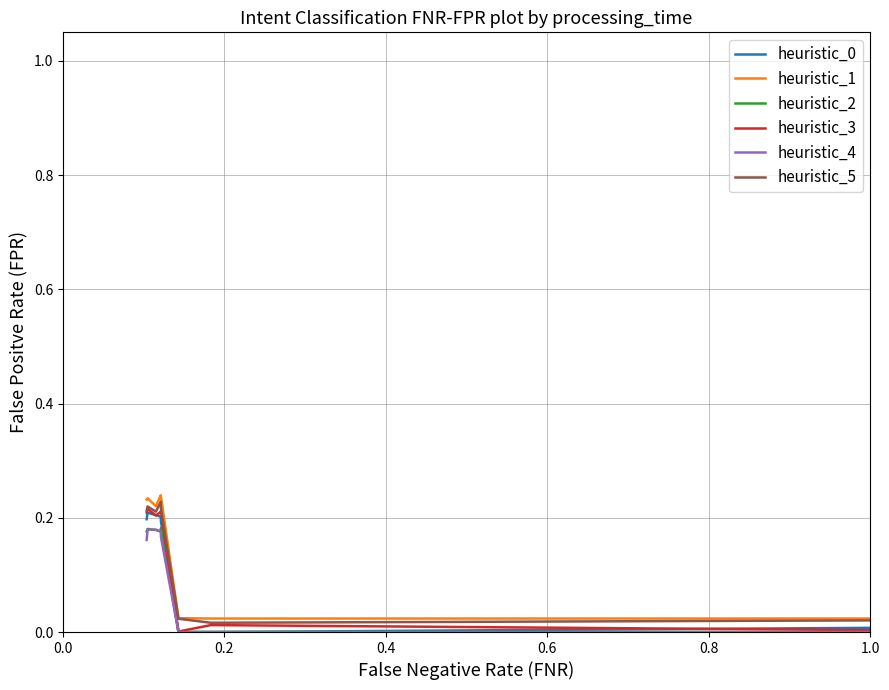

True or false: heuristic_4 and heuristic_1 intersect in this chart.

False